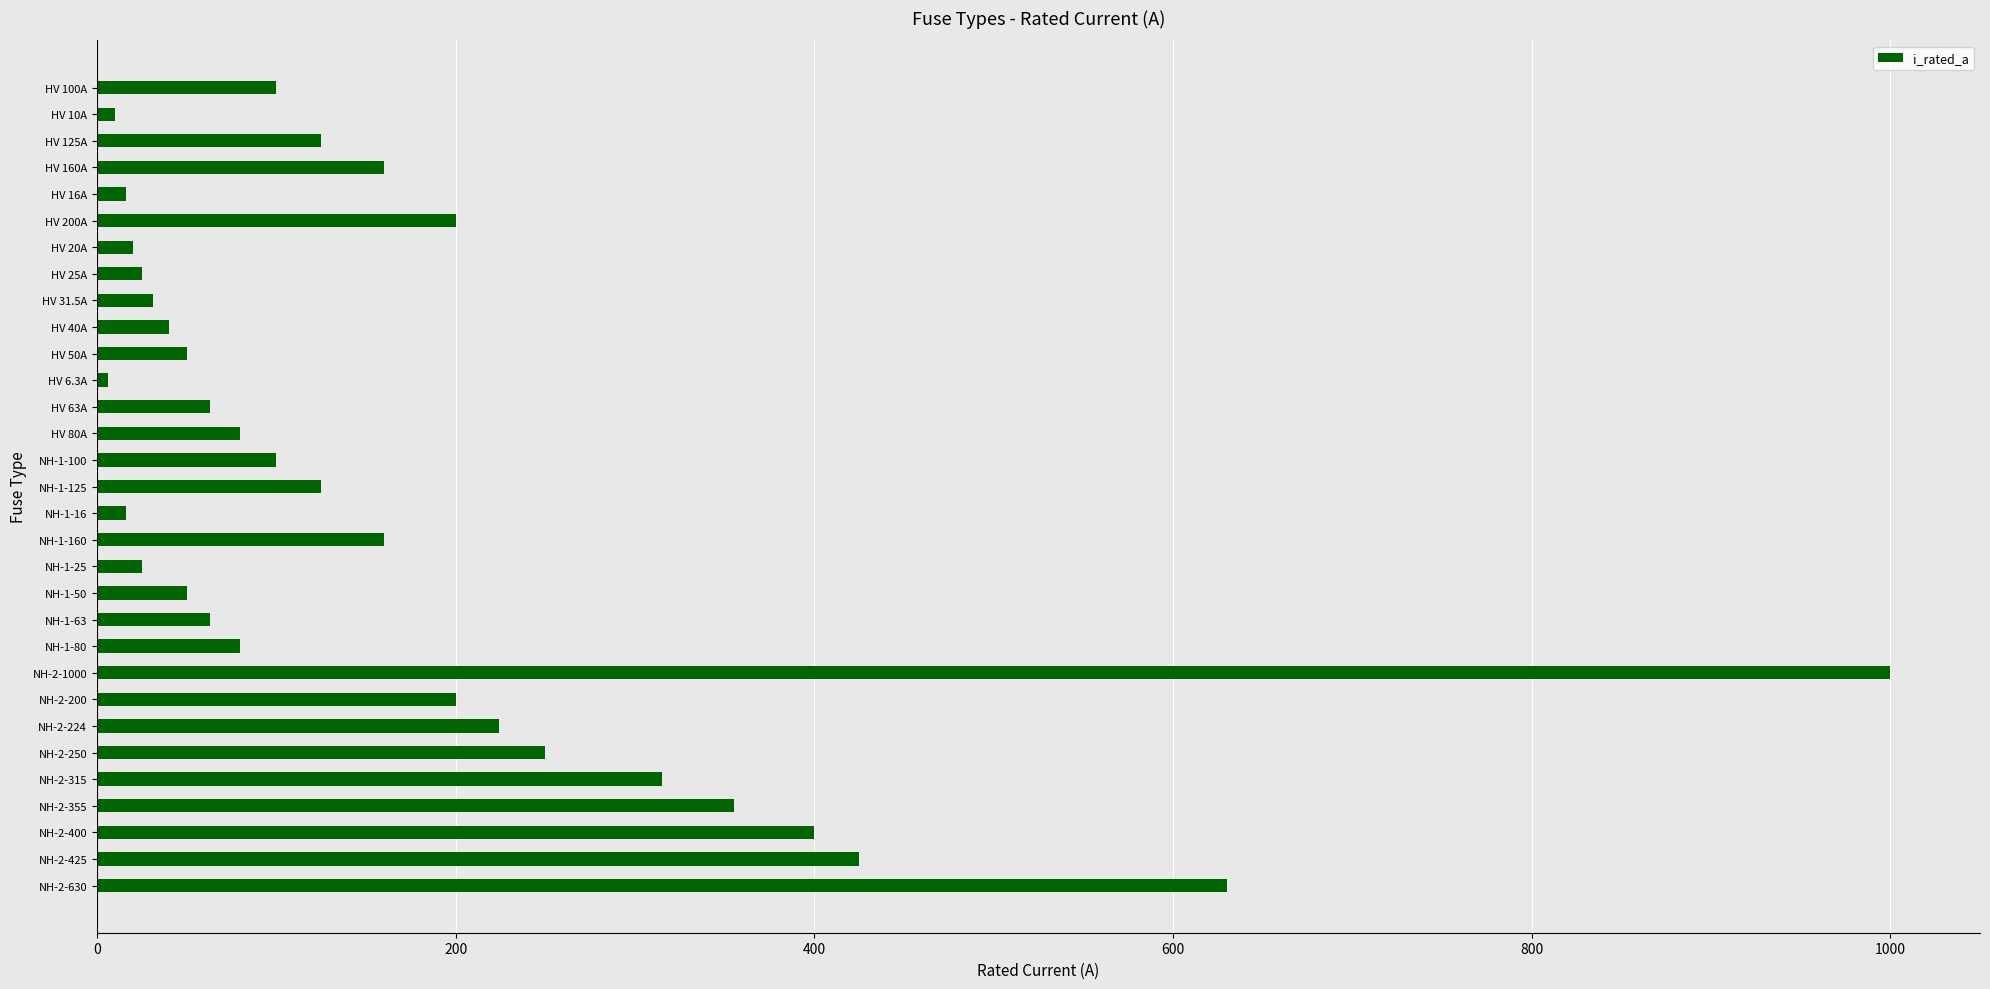

What is the difference between the maximum and minimum values?

993.7